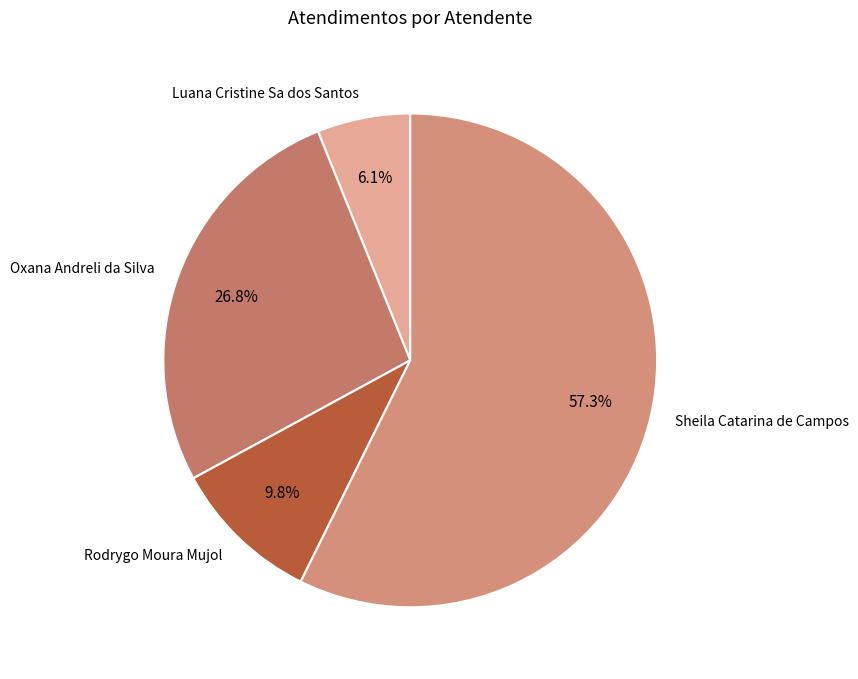

What is the ratio of the value at Luana Cristine Sa dos Santos to the value at Sheila Catarina de Campos?

0.1